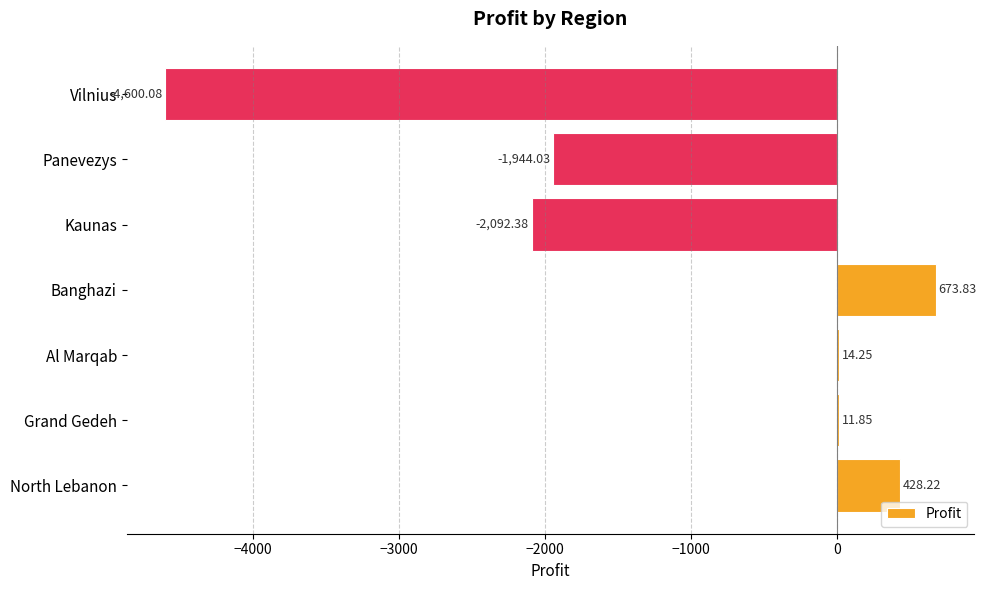

What is the sum of all values?

-7508.3